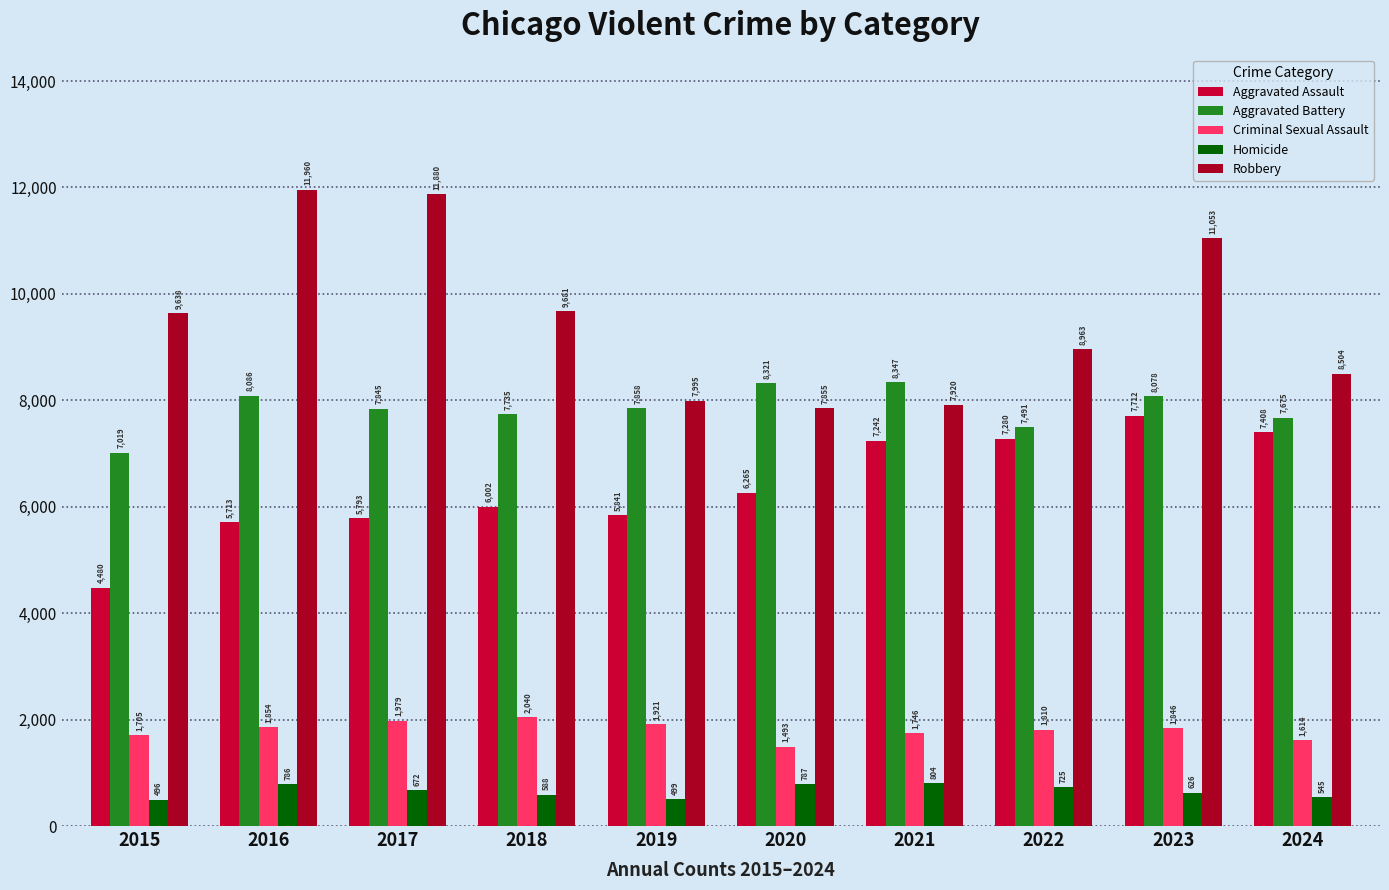

What is the total value across all series at 2016?

28399